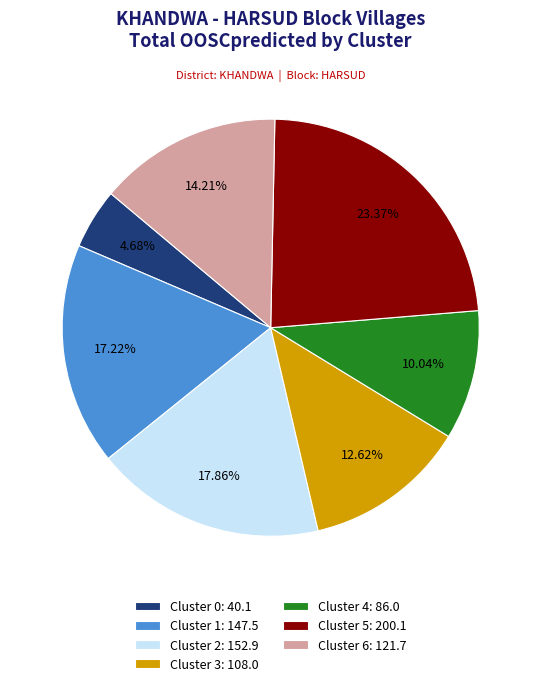

Do Cluster 3: 108.0 and Cluster 2: 152.9 together represent more than half of the pie?

No